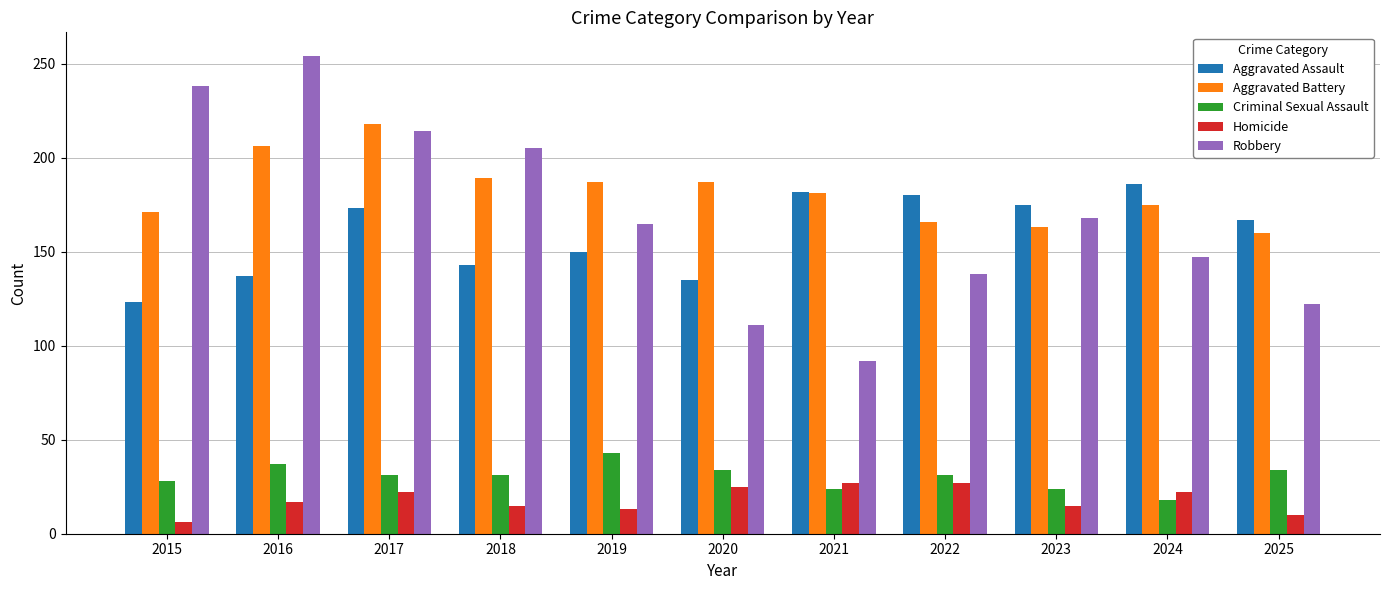

What is the difference between the second highest and second lowest values in the Aggravated Assault series?

47